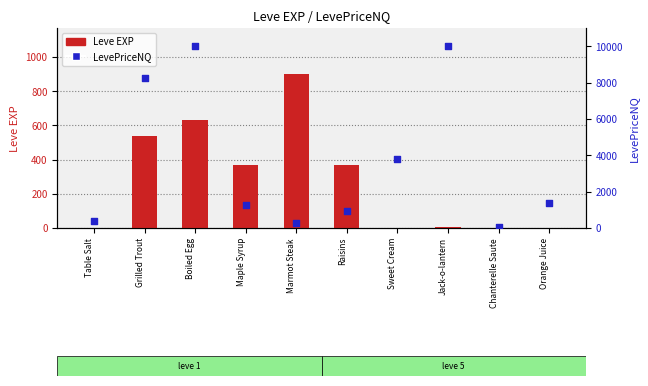

What is the total value across all series at Maple Syrup?

1648.6